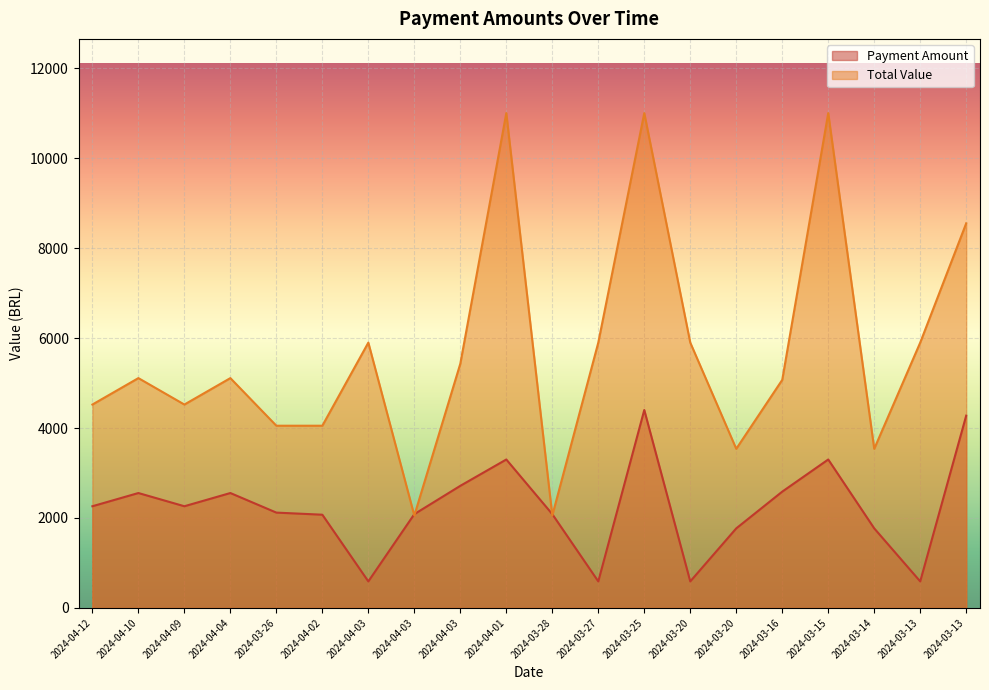

What are all the series names shown in the legend?

Payment Amount, Total Value